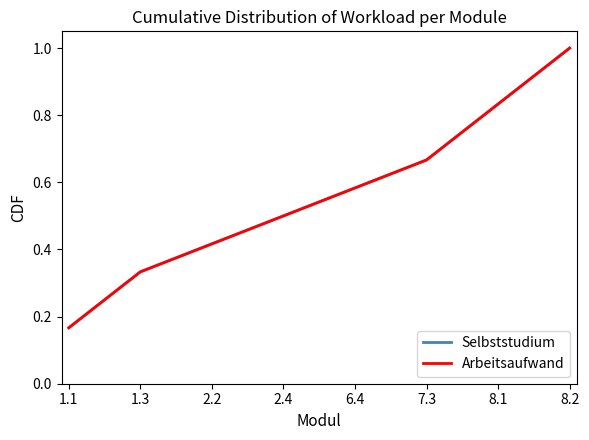

Is it true that Selbststudium equals 1.0 at 8.2?

True